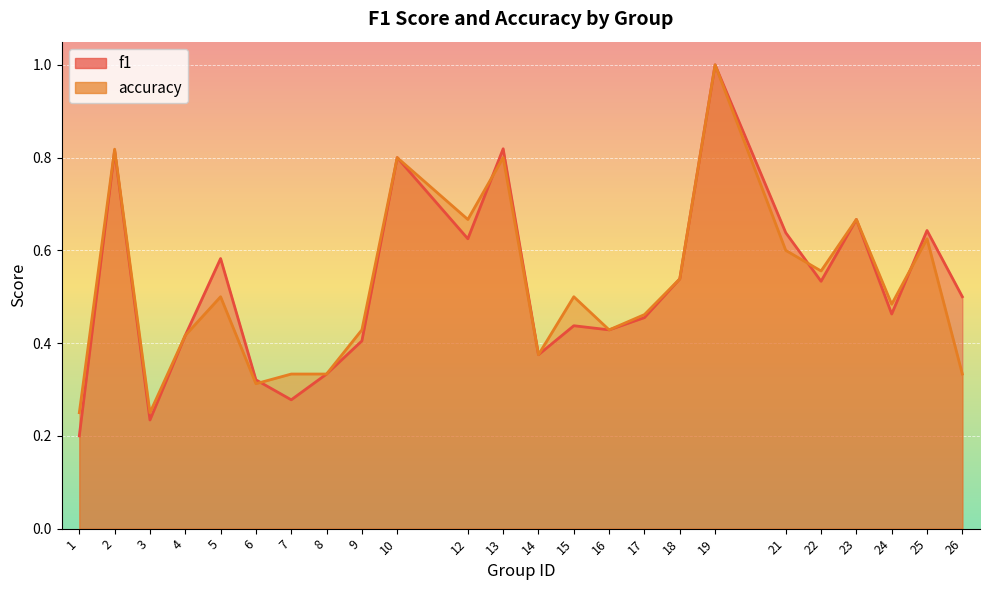

What is the difference between the maximum and minimum values in the f1 series?

0.8